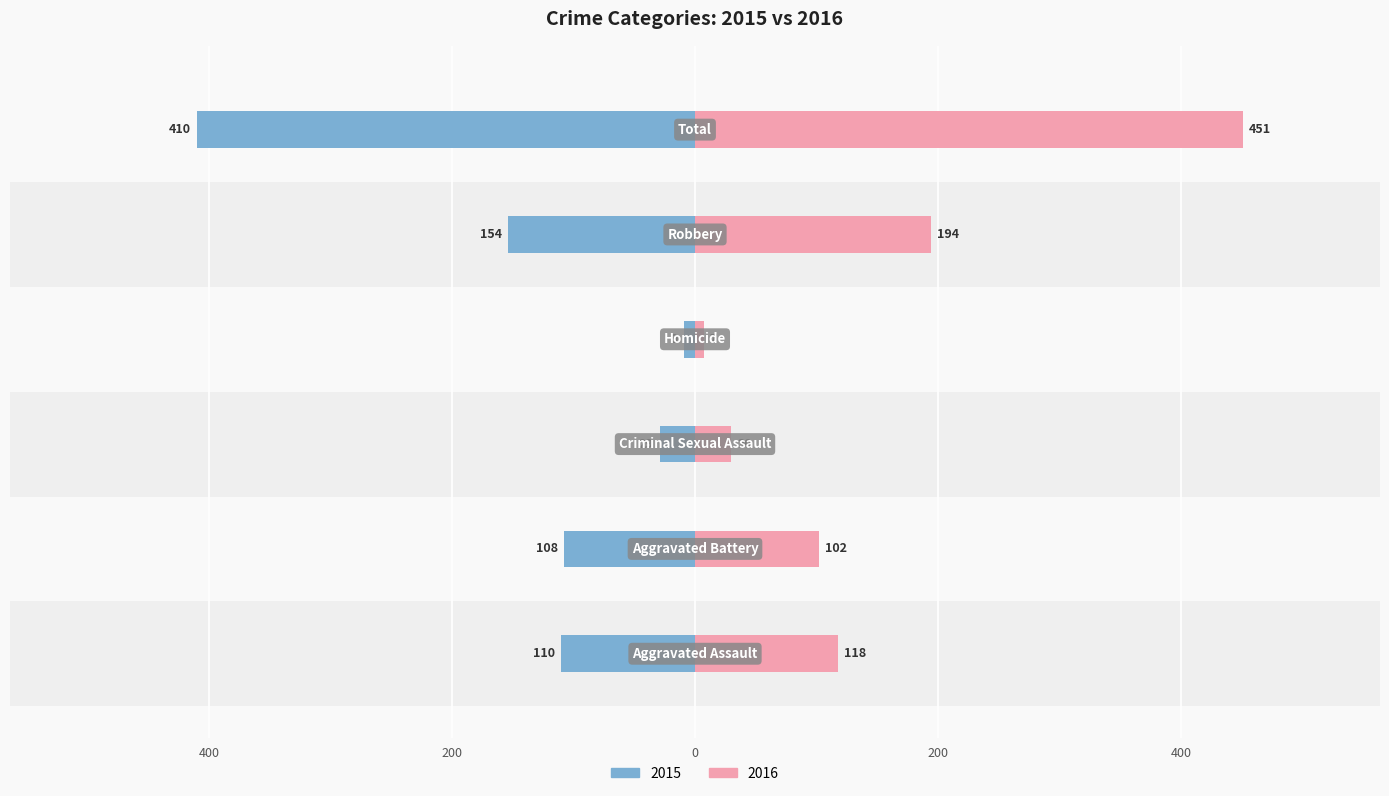

True or false: 2016 has a value of 194 at Robbery.

True